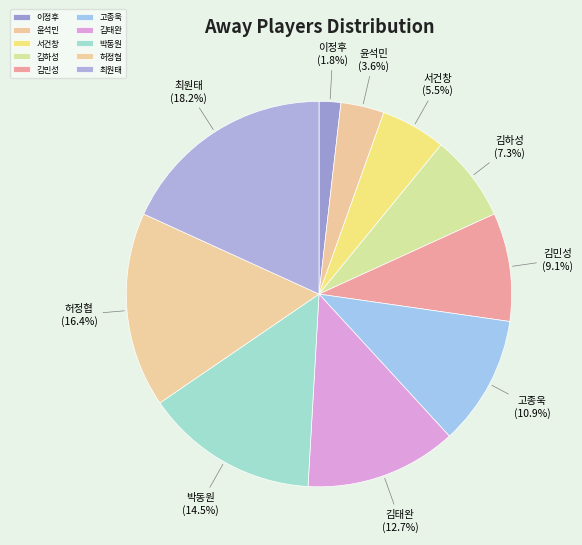

How many segments does this pie chart have?

10